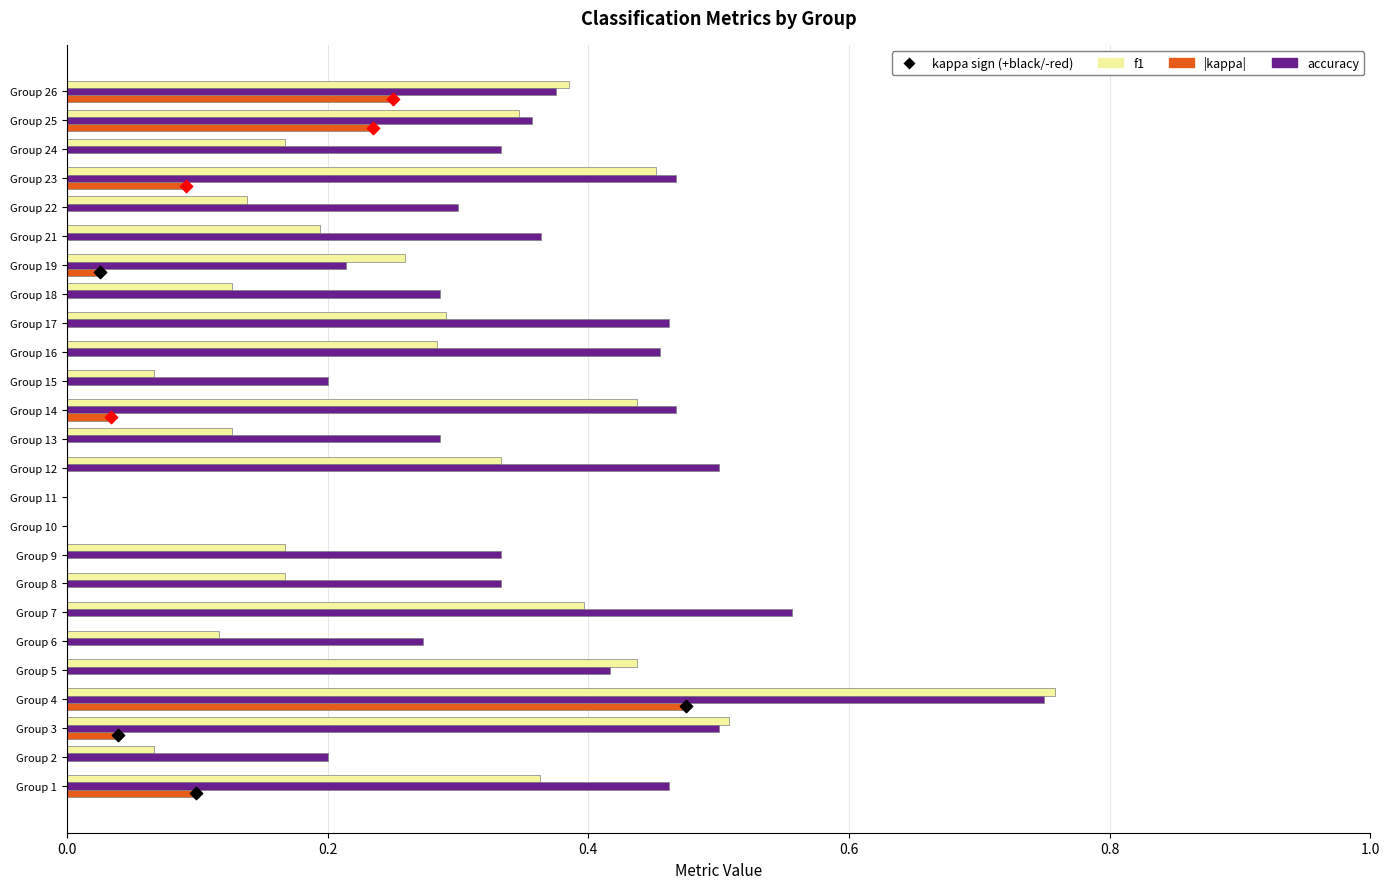

Is the value of |kappa| at Group 24 greater than the value of accuracy at Group 25?

No